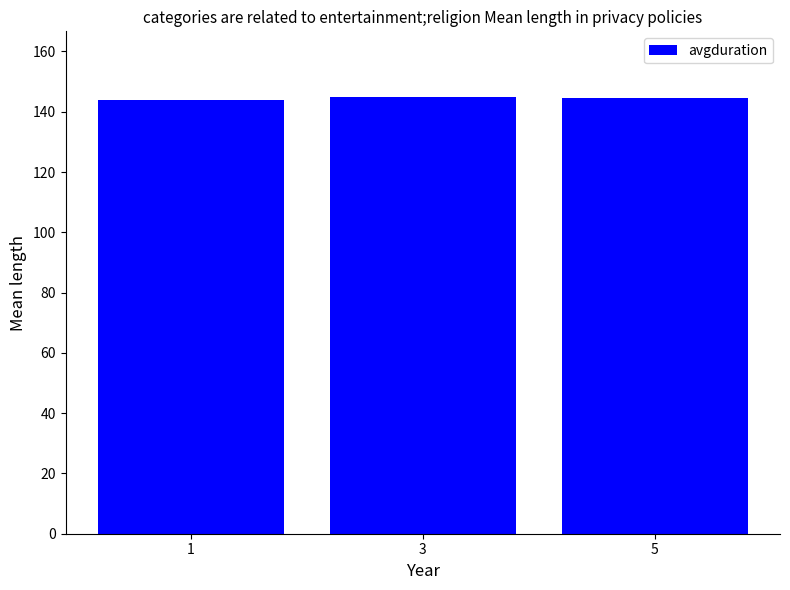

Approximately how many times larger is the value at 1 compared to 3?

1.0